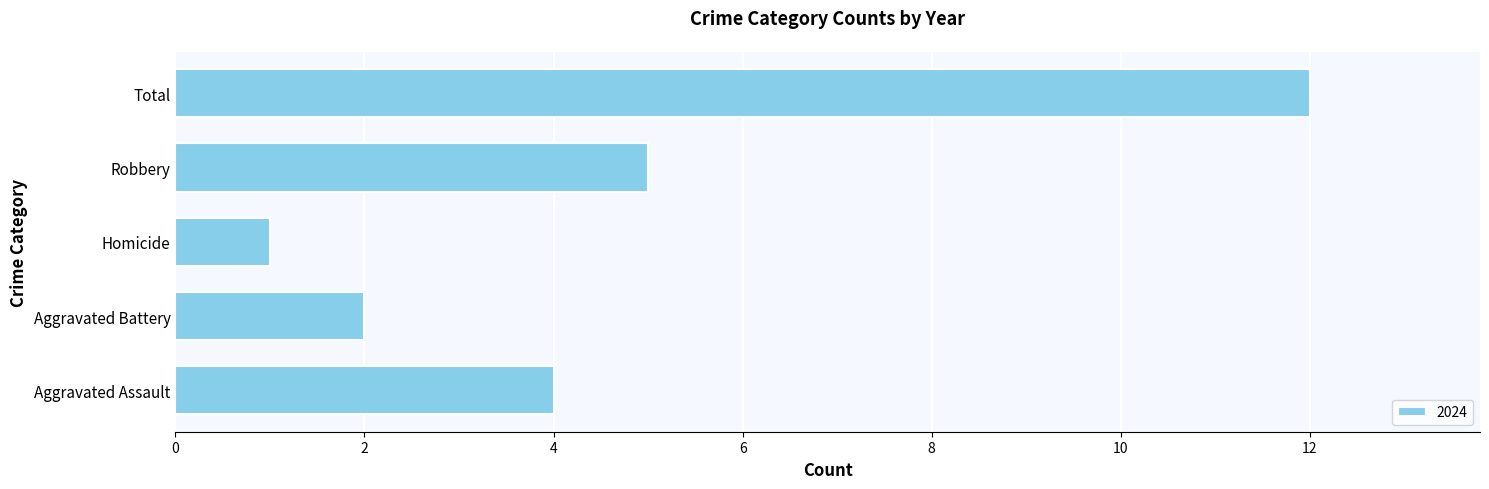

List the labels in order of value, smallest first.

Homicide, Aggravated Battery, Aggravated Assault, Robbery, Total